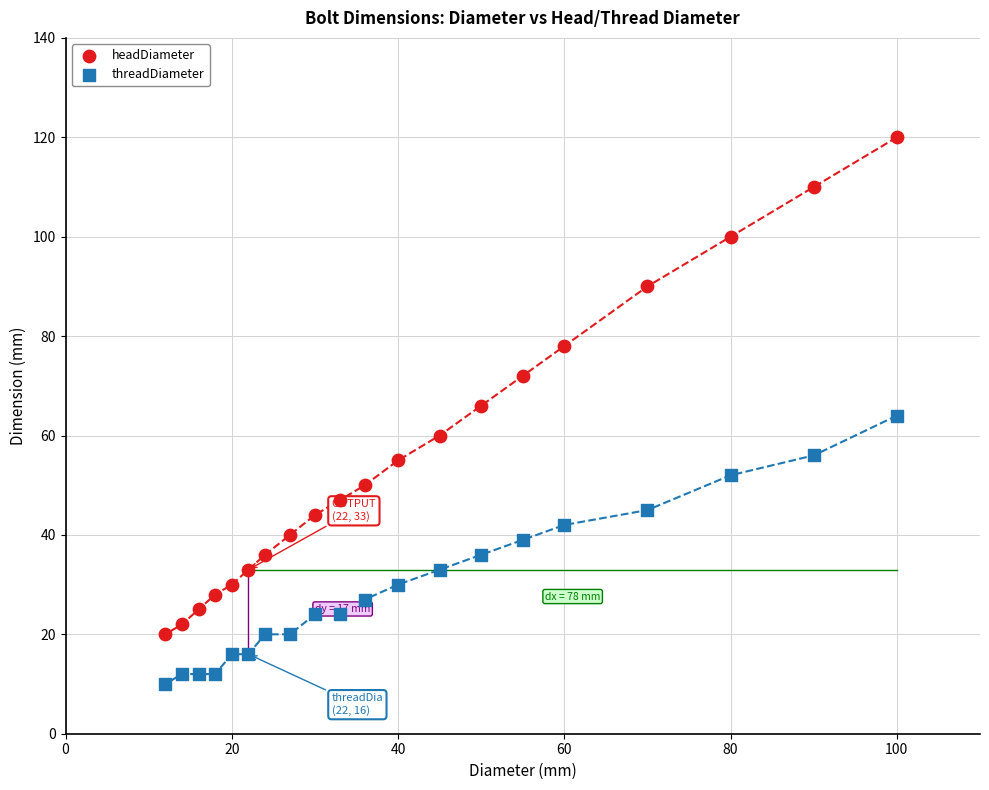

Which series reaches the maximum Y coordinate?

headDiameter